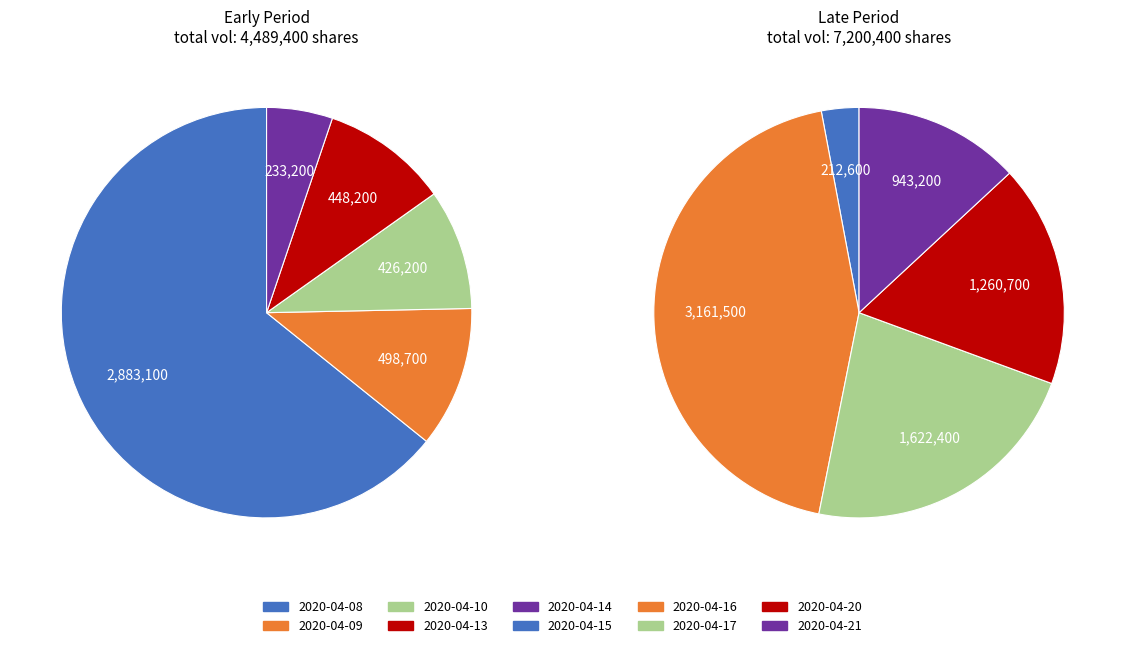

Count the number of slices in the pie.

10